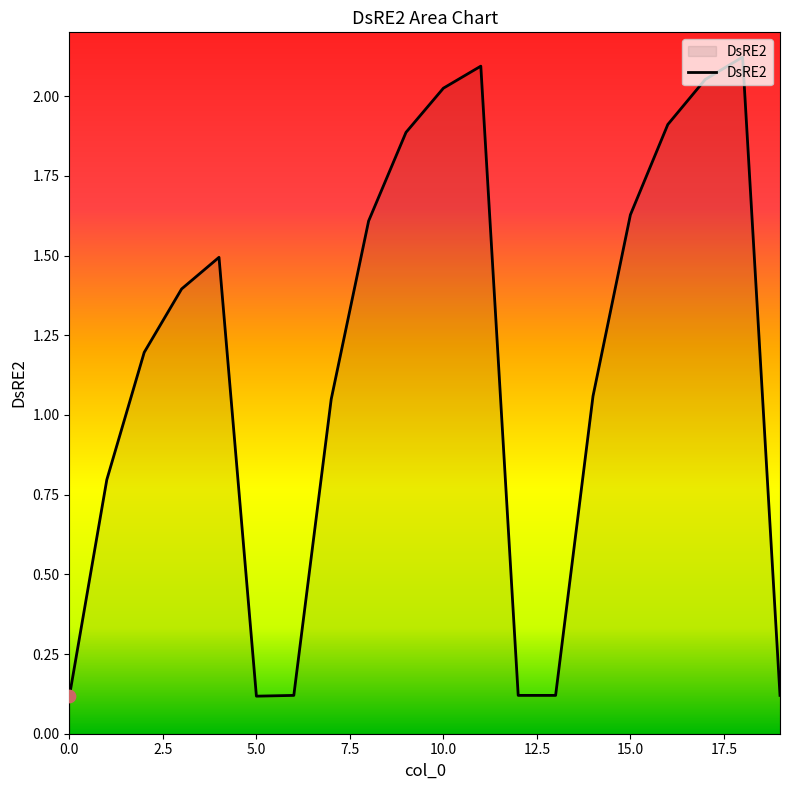

Does the chart have visible grid lines?

No